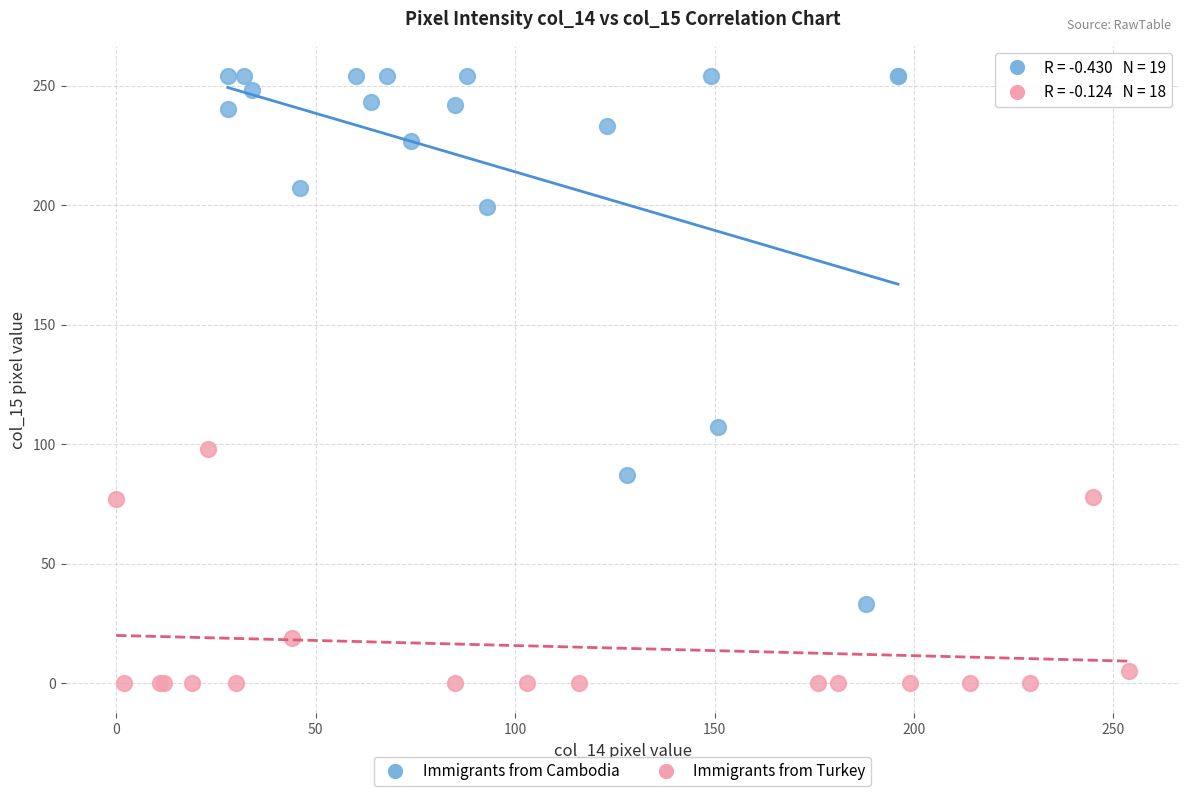

Which series contains the highest Y value?

Immigrants from Cambodia